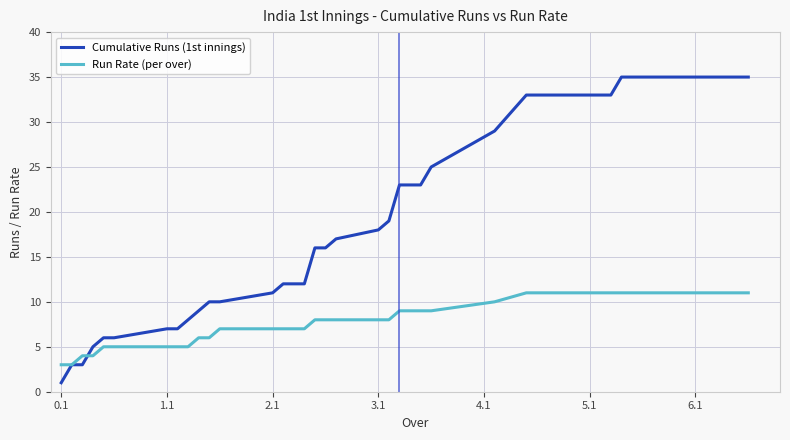

List the series in order of their peak value, lowest first.

Run Rate (per over), Cumulative Runs (1st innings)